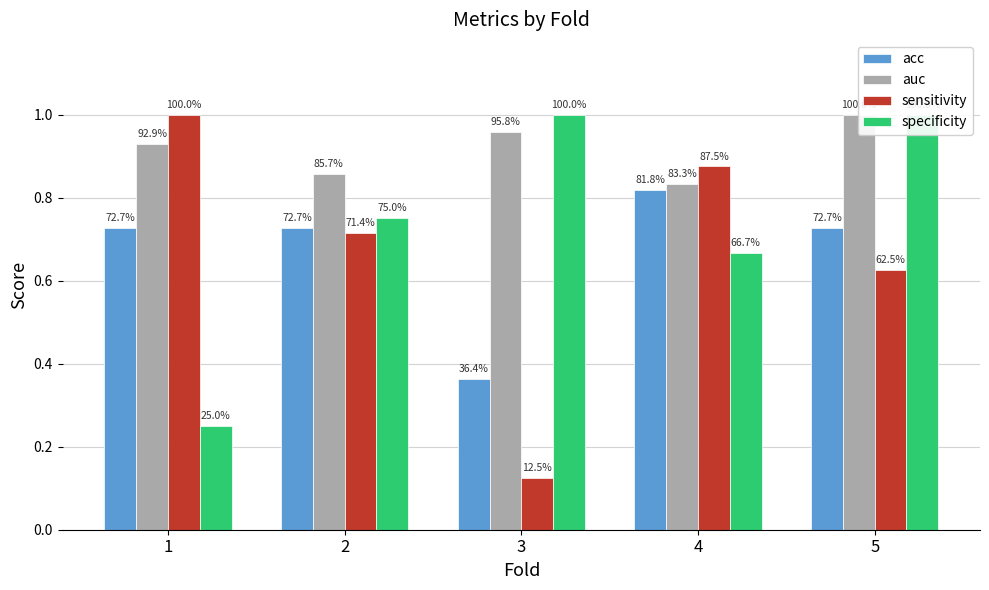

At how many categories does at least one series exceed 0?

5